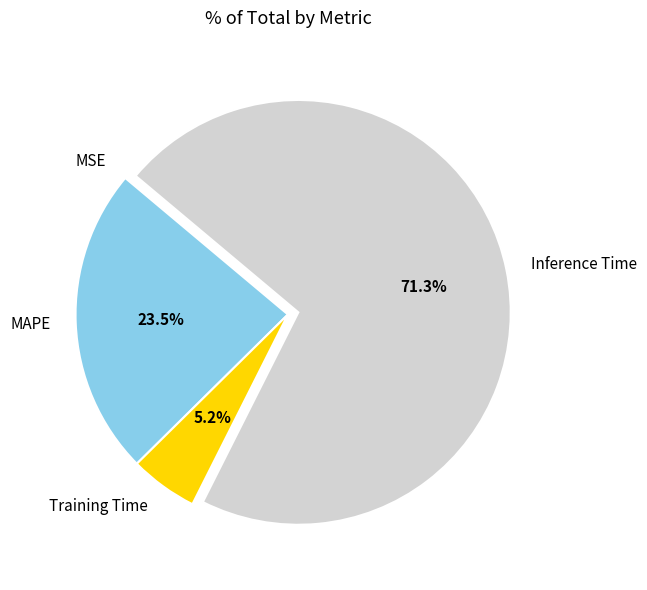

Which has a higher value, Inference Time or Training Time?

Inference Time